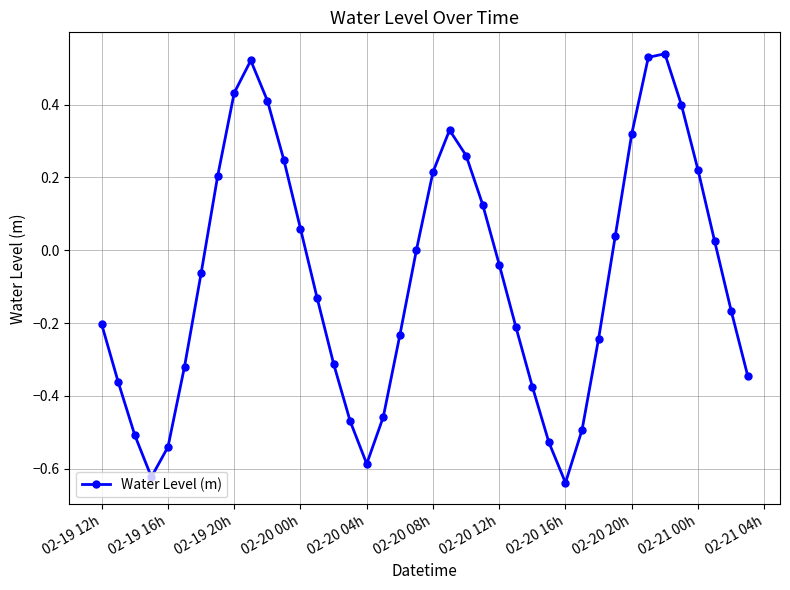

How many interior local peaks (higher than both neighbors) does the data have?

3